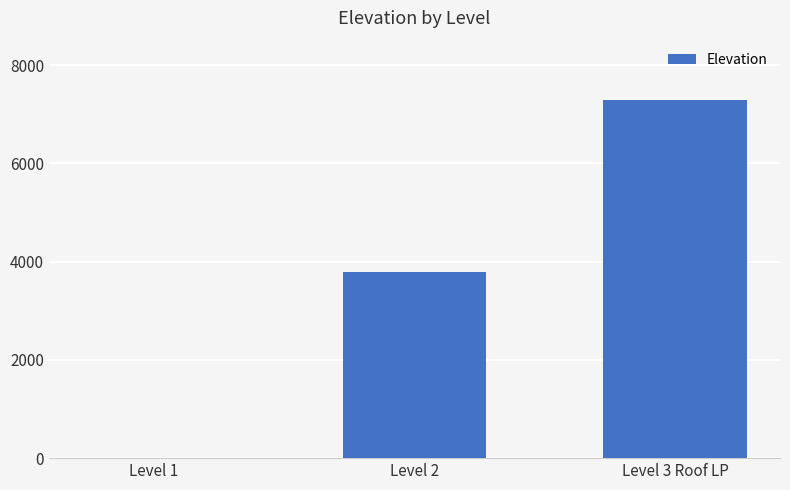

At which category does the chart reach its peak across all series?

Level 3 Roof LP